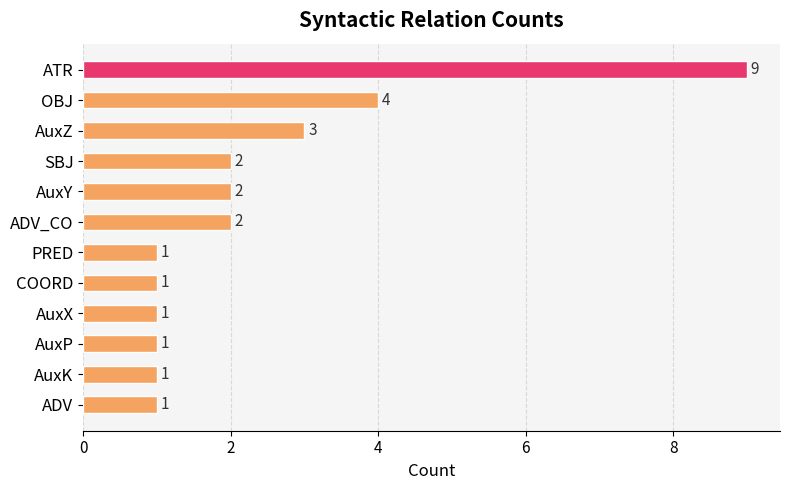

Reading bottom to top, extract all data points from this chart.

ADV=1	AuxK=1	AuxP=1	AuxX=1	COORD=1	PRED=1	ADV_CO=2	AuxY=2	SBJ=2	AuxZ=3	OBJ=4	ATR=9